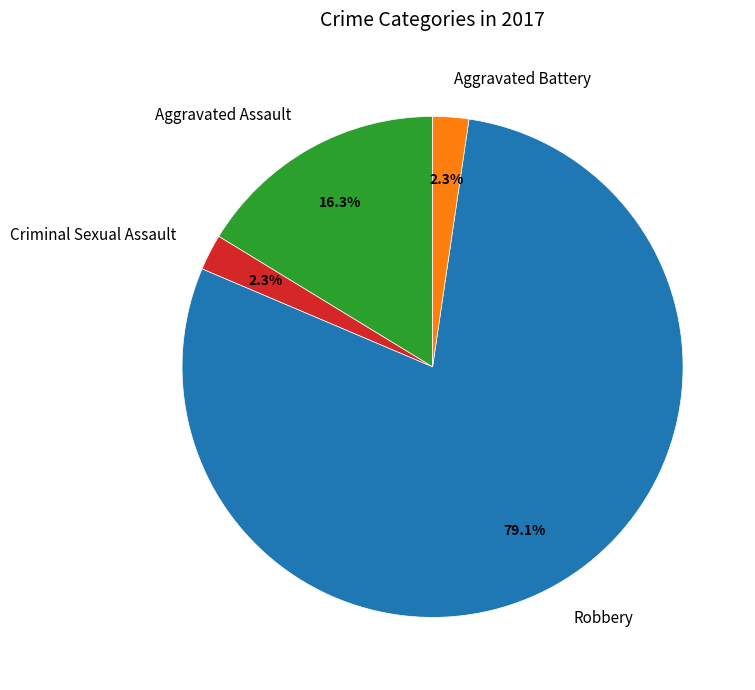

What percentage do Criminal Sexual Assault and Robbery together represent?

81.4%